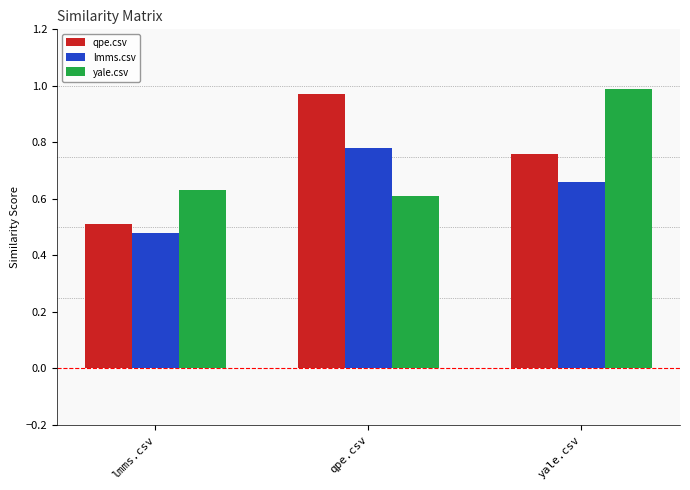

What is the difference between the maximum and minimum values in the yale.csv series?

0.4